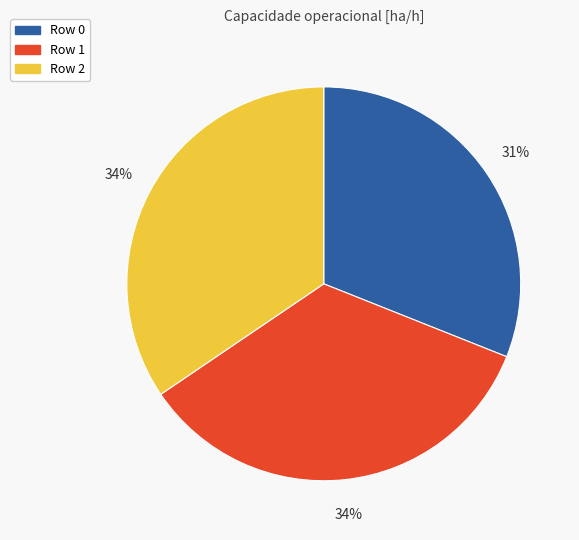

To the nearest percent, what percentage of the pie is Row 2?

34%